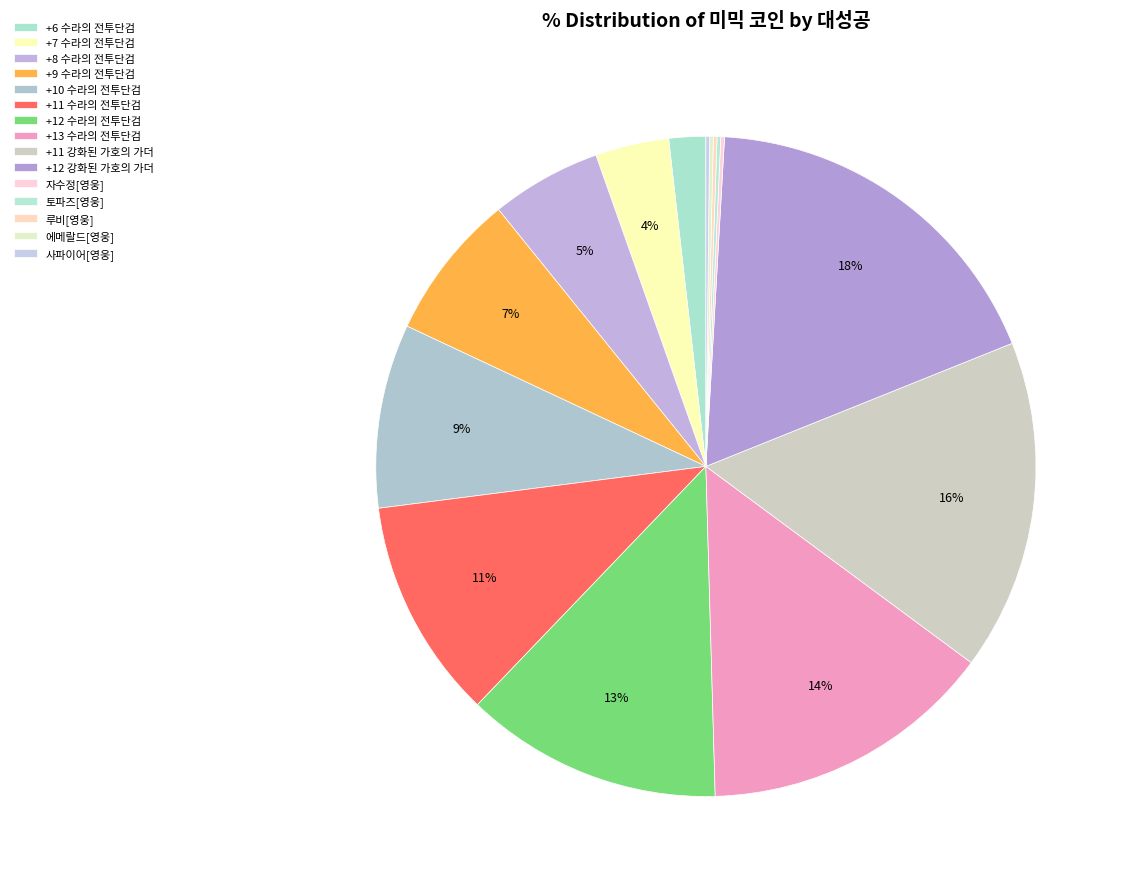

To the nearest percent, what percentage of the pie is +8 수라의 전투단검?

5%